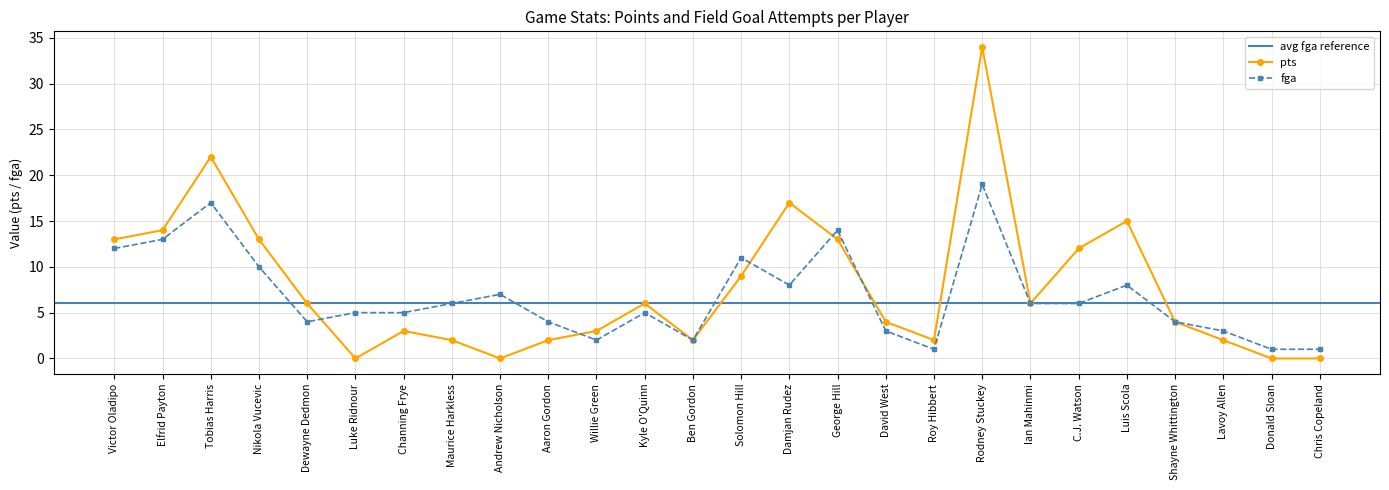

True or false: pts and fga cross at least once.

True